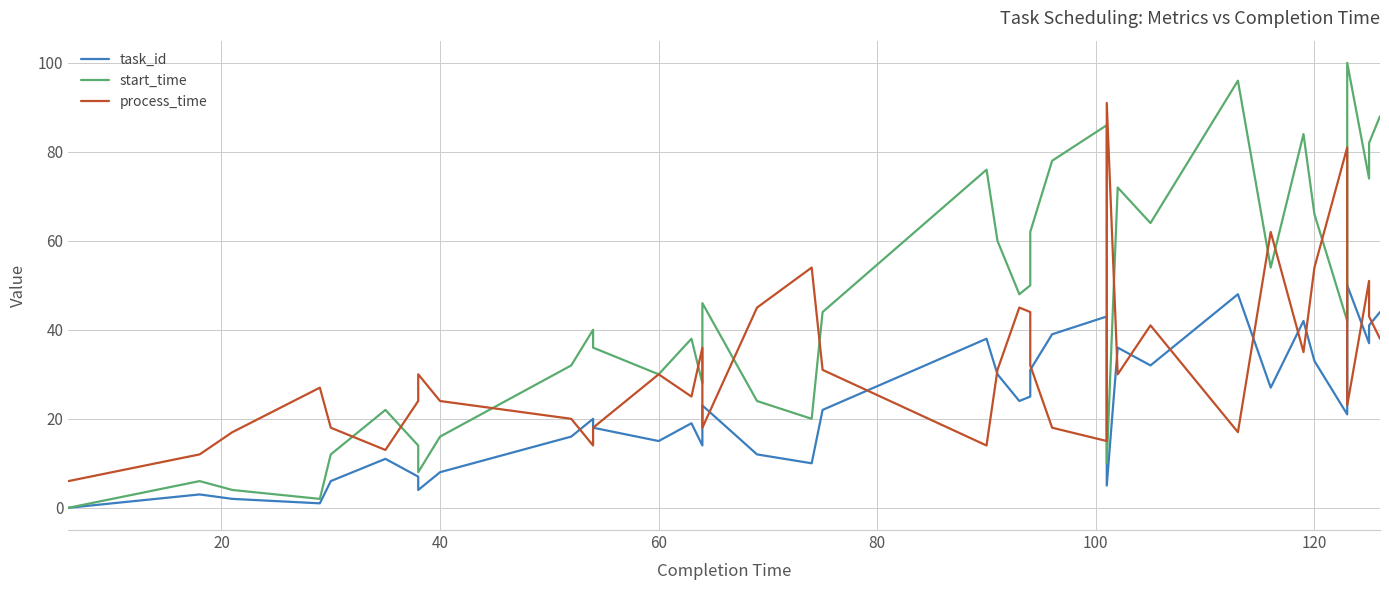

Rank the series by their maximum value, from highest to lowest.

start_time, process_time, task_id